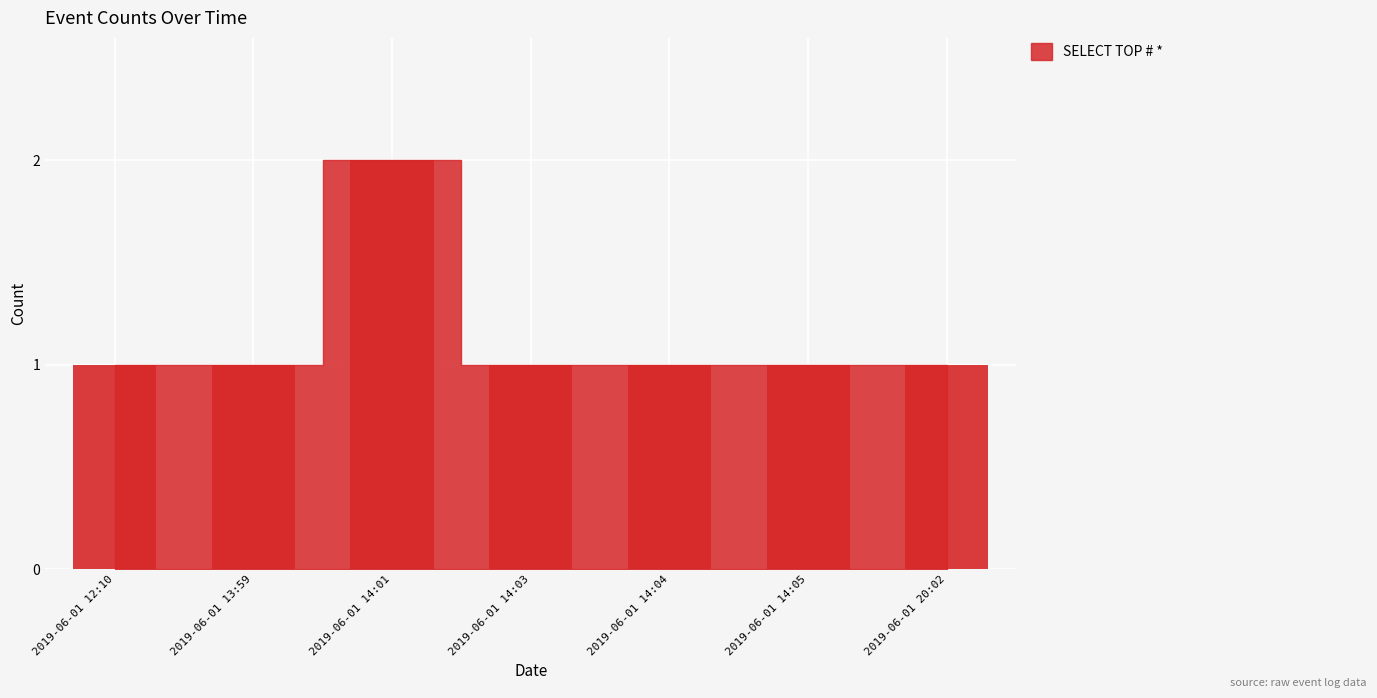

Reading left to right, extract all data points from this chart.

1	1	2	1	1	1	1